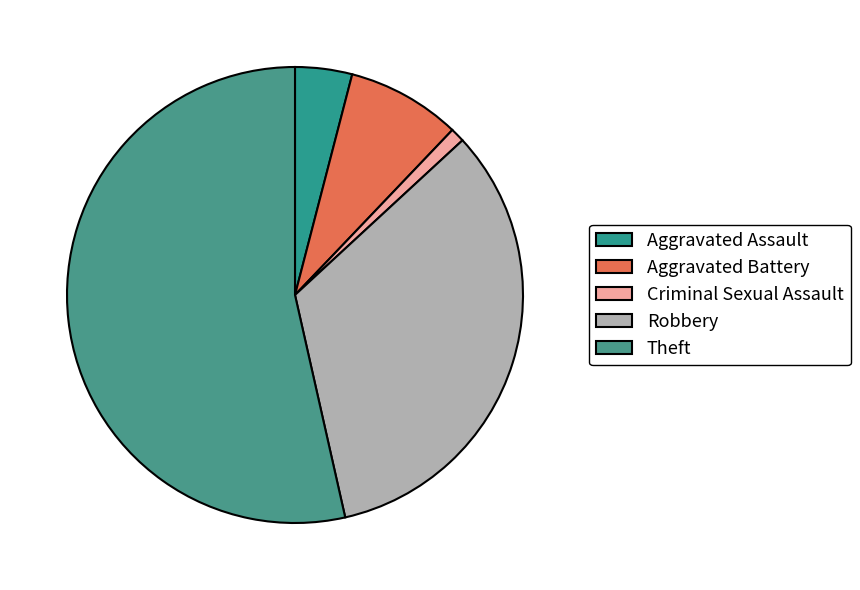

Combined, what portion of the pie is Theft and Aggravated Battery?

61.6%